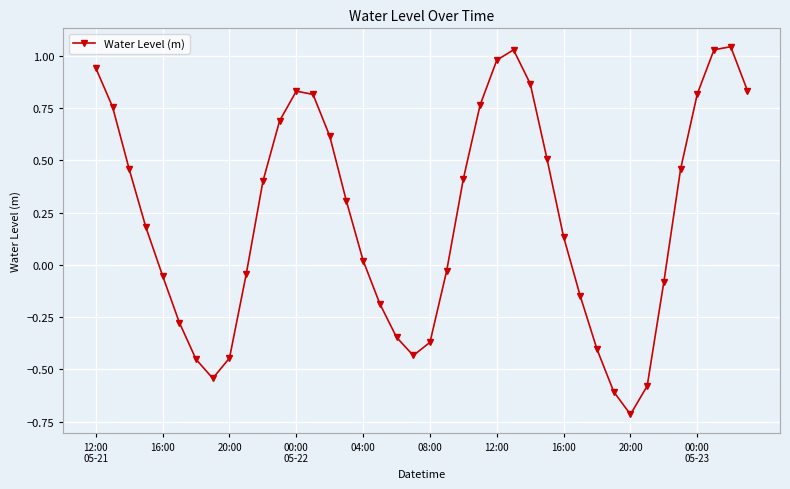

Count the number of values greater than 0.

23